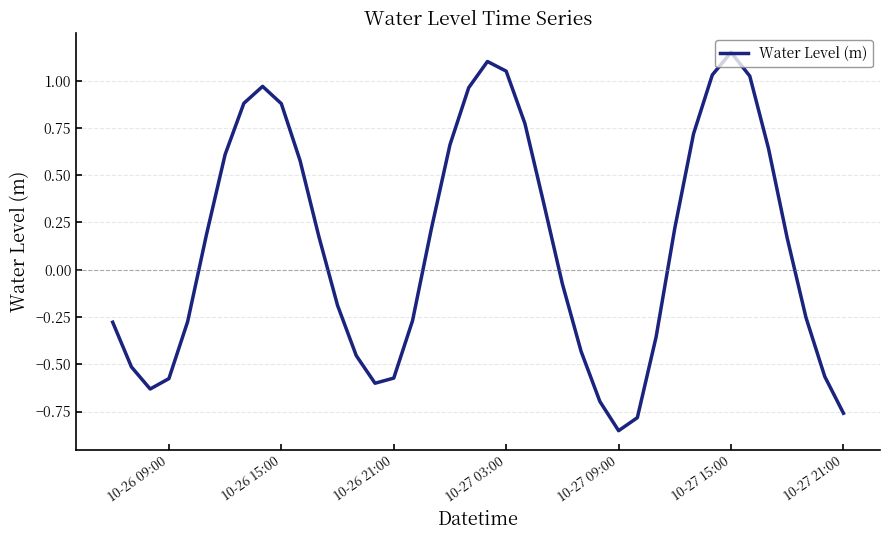

What is the difference between the maximum and minimum values?

2.0